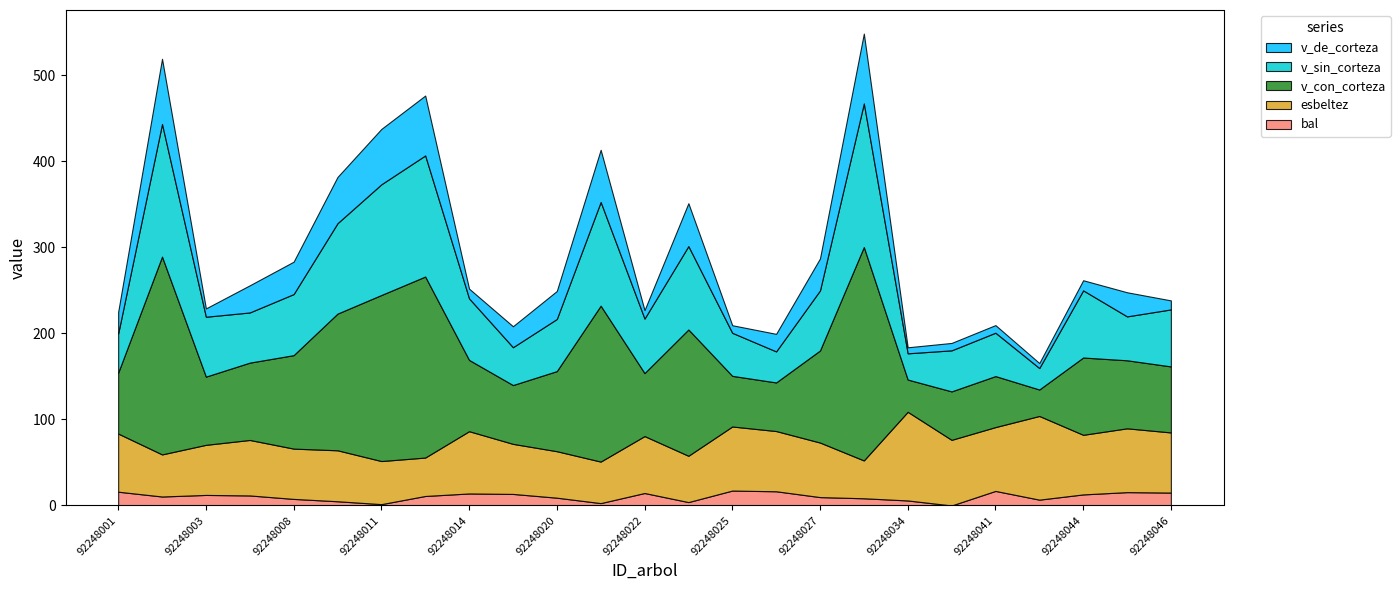

Reading right to left, what are all the values shown in this chart?

bal: 15.0	15.5	12.8	6.8	16.9	0.0	5.8	8.4	9.7	16.5	17.3	3.9	14.5	2.8	9.1	13.4	14.0	11.0	1.6	4.9	7.6	11.7	12.3	10.4	16.0
esbeltez: 69.9	74.2	69.3	97.3	74.2	76.3	103.1	44.0	63.4	70.0	74.5	53.9	66.2	48.3	54.0	58.2	72.4	44.7	50.1	59.3	58.5	64.5	58.2	48.9	67.6
v_con_corteza: 76.8	79.1	89.9	30.8	59.3	56.3	37.5	248.2	107.0	56.5	58.9	146.8	73.2	181.3	93.1	68.4	82.9	210.5	193.1	158.9	108.7	89.9	79.3	230.0	70.8
v_sin_corteza: 66.3	51.1	78.1	25.0	50.5	47.7	30.5	167.0	69.8	36.1	50.0	97.0	63.4	120.6	60.6	44.0	71.5	140.8	128.7	105.1	71.0	58.4	69.6	154.2	45.5
v_de_corteza: 10.5	28.1	11.8	5.8	8.8	8.6	7.0	81.2	37.2	20.4	8.8	49.9	9.8	60.6	32.5	24.4	11.3	69.7	64.4	53.8	37.7	31.6	9.7	75.8	25.2